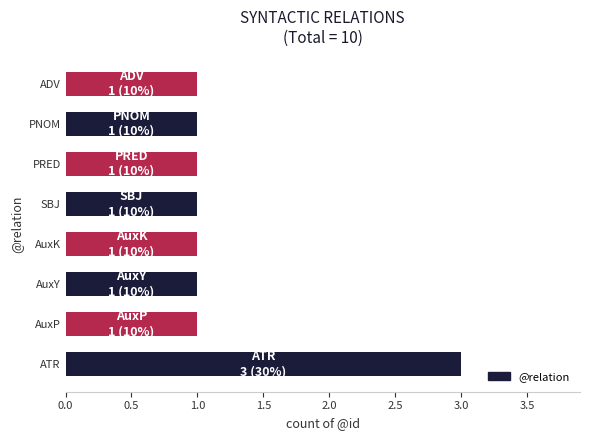

Reading top to bottom, transcribe all the data shown in this chart.

1	1	1	1	1	1	1	3